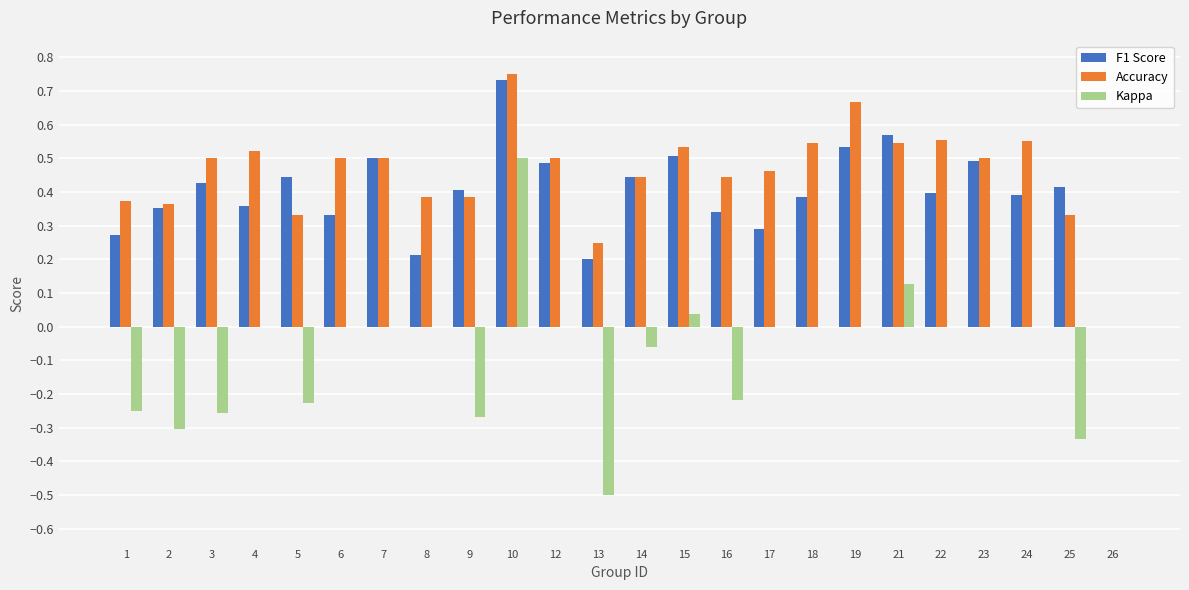

The value of Kappa at 8 is 0.0. True or false?

True